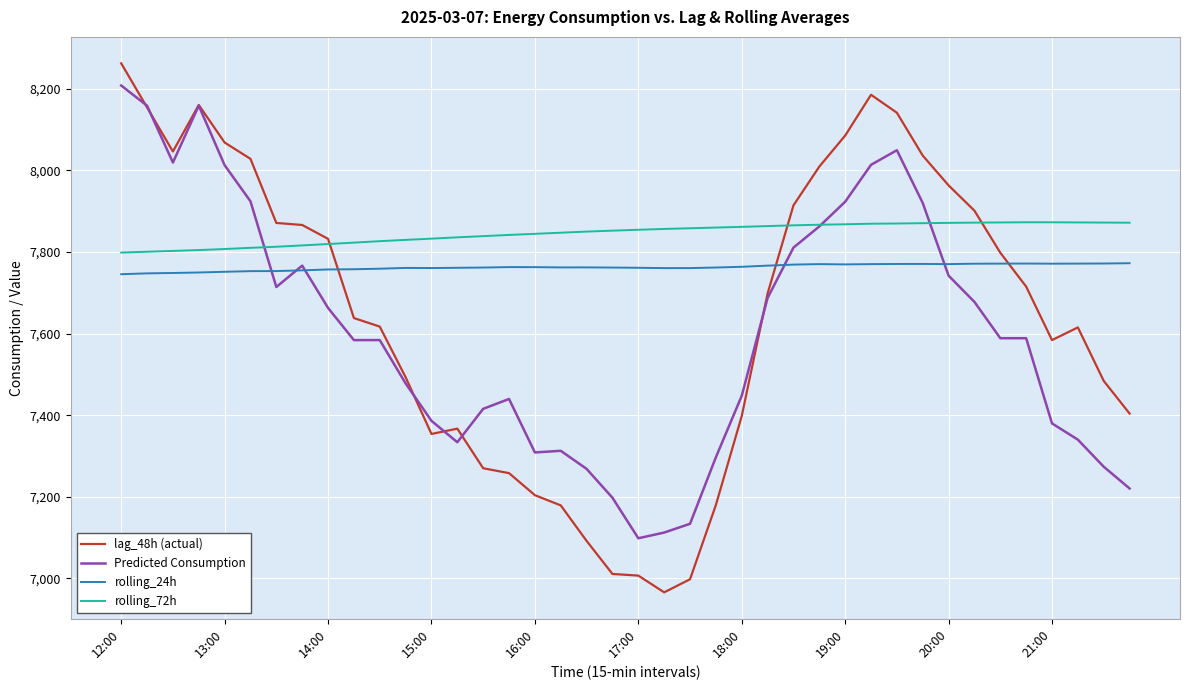

Which series has the largest total across all categories?

rolling_72h